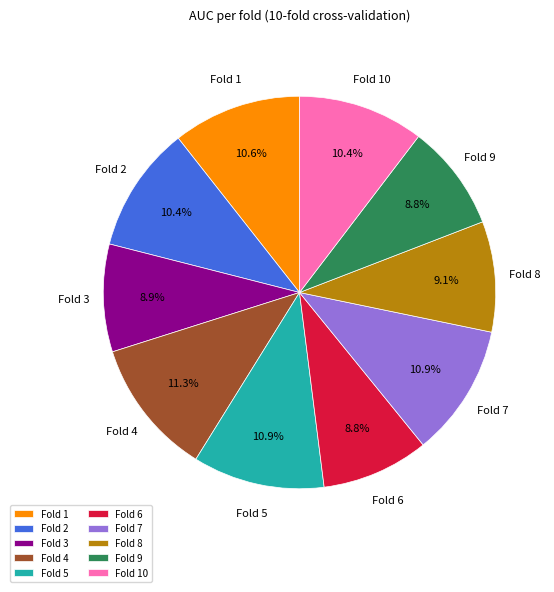

Does Fold 8 account for over 50% of the chart?

No